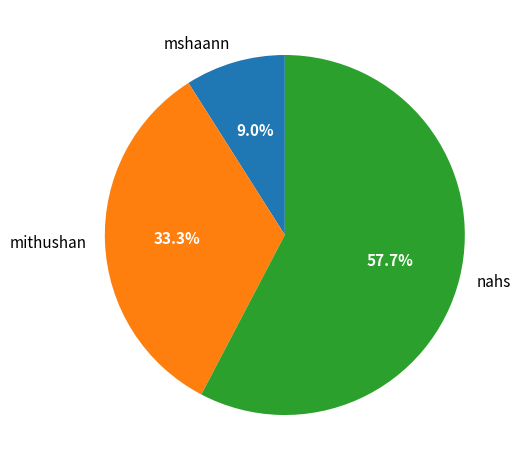

To the nearest percent, what portion does mshaann represent?

9%